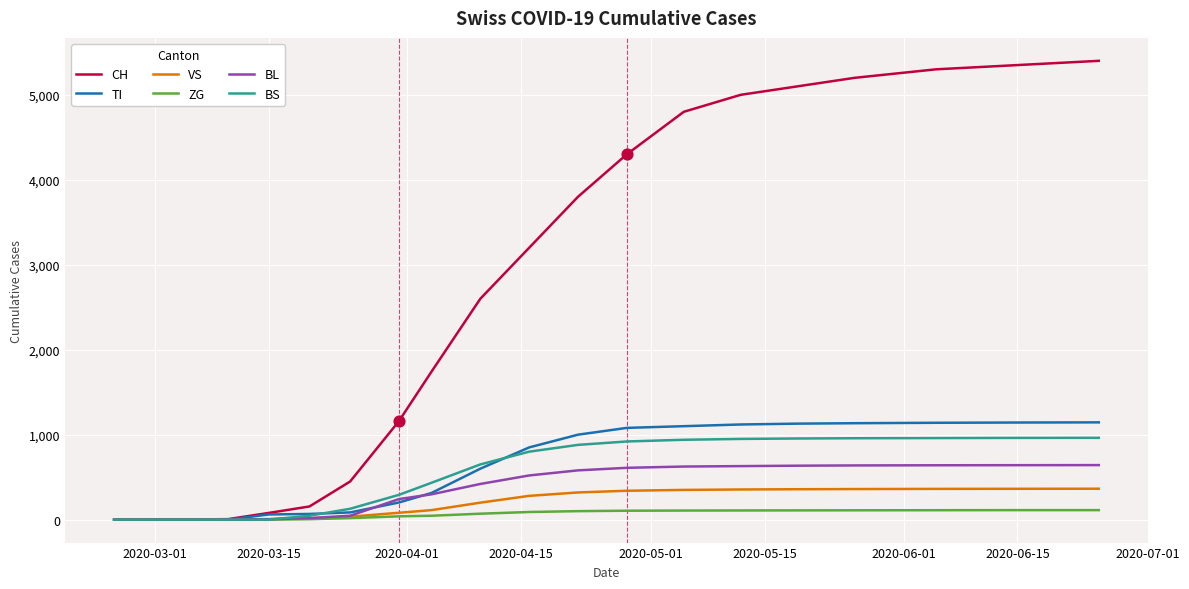

What is the highest value of the TI series?

1145